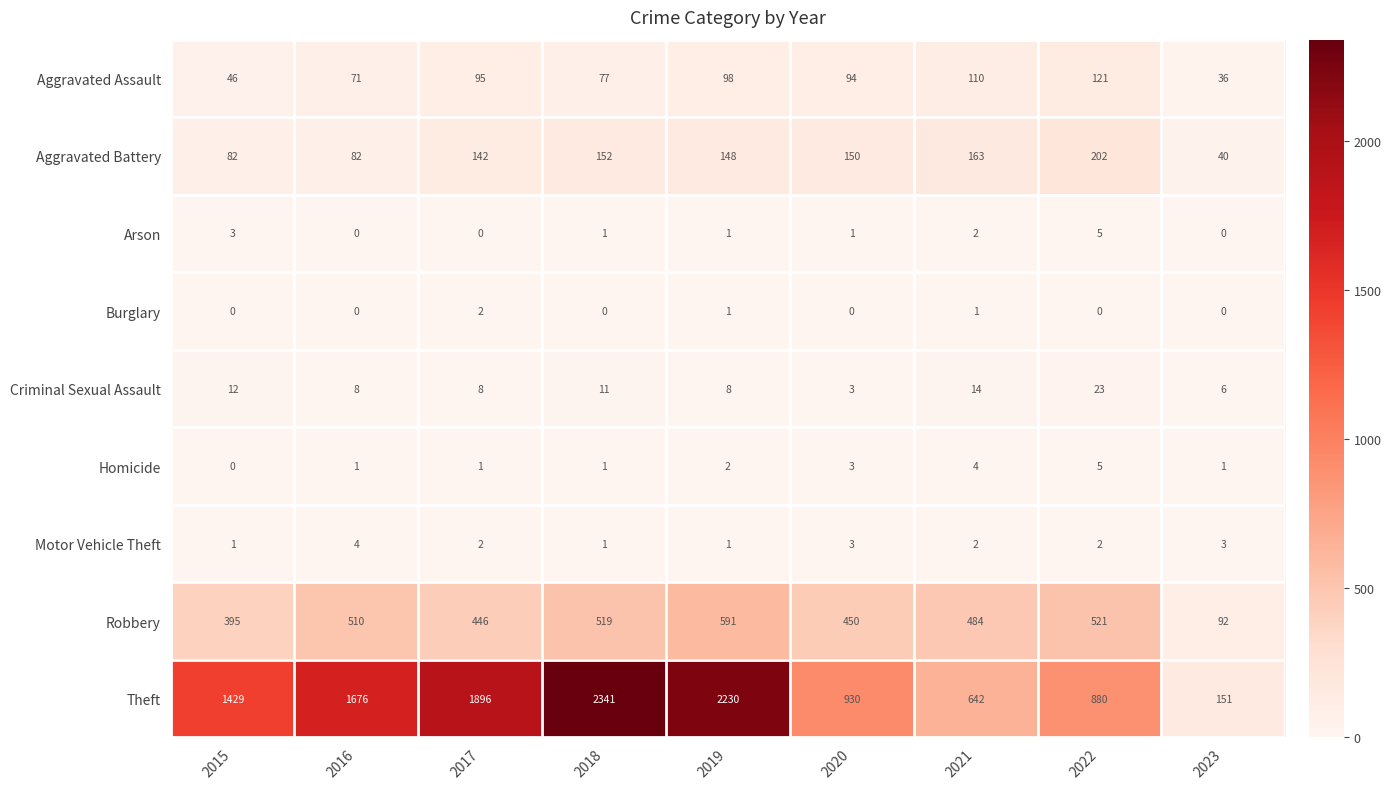

Where does the Aggravated Battery series first go above 148?

2018